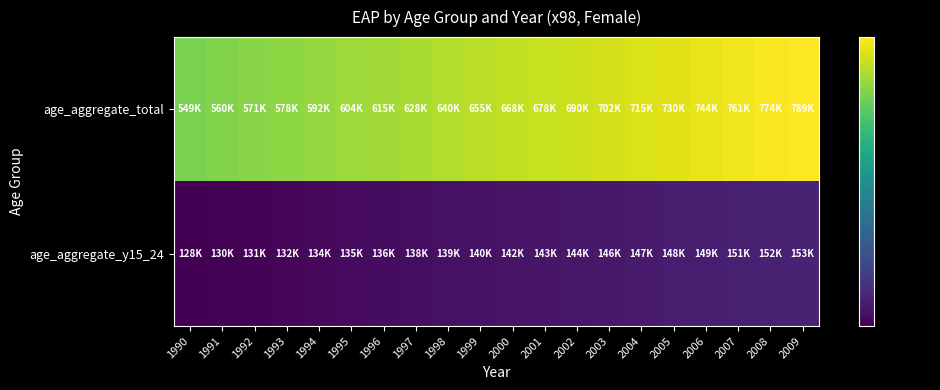

Reading left to right, list all the values displayed in this chart.

age_aggregate_total: 1990=548719.3	1991=559945.1	1992=570782.4	1993=578453.5	1994=592367.7	1995=603862.3	1996=615193.9	1997=627562.2	1998=639964.8	1999=655190.5	2000=667508.8	2001=678280.9	2002=689563.6	2003=702416.7	2004=715323.6	2005=729834.7	2006=743696.3	2007=760887.4	2008=773951.4	2009=789281.8
age_aggregate_y15_24: 1990=128420.8	1991=129931.9	1992=131133.6	1993=132500.0	1994=133800.0	1995=135100.0	1996=136400.0	1997=137700.0	1998=139000.0	1999=140300.0	2000=141600.0	2001=142900.0	2002=144200.0	2003=145500.0	2004=146800.0	2005=148100.0	2006=149400.0	2007=150700.0	2008=152000.0	2009=153300.0